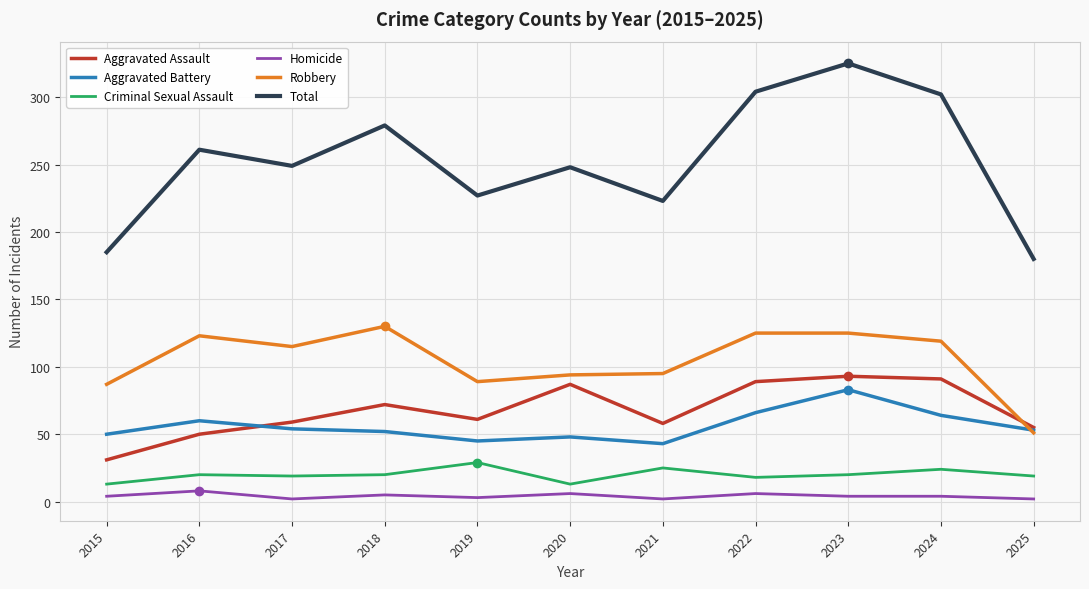

What is the difference between the maximum and minimum values in the Aggravated Assault series?

62